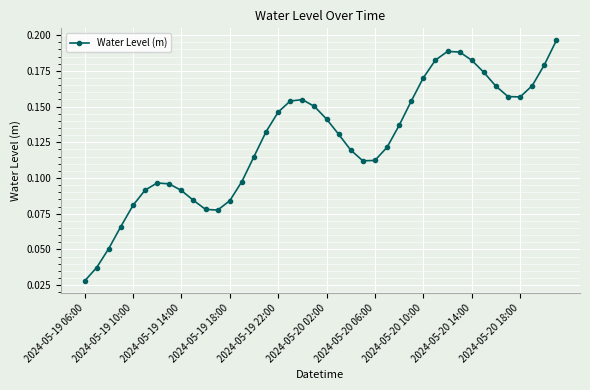

What is the sum of all values?

5.0